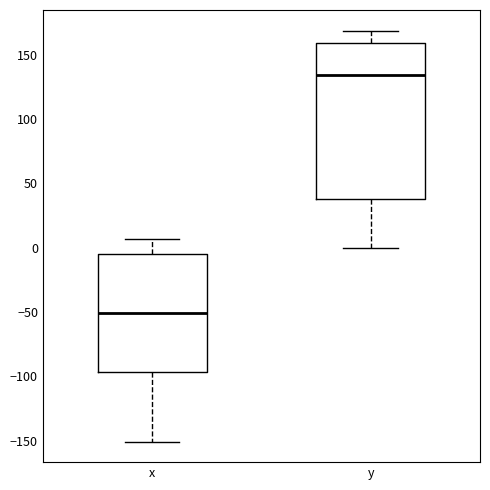

Where is the lower edge of the box for y on the y-axis? The values are not printed on the chart, so give them approximately, as read against the axis.

40